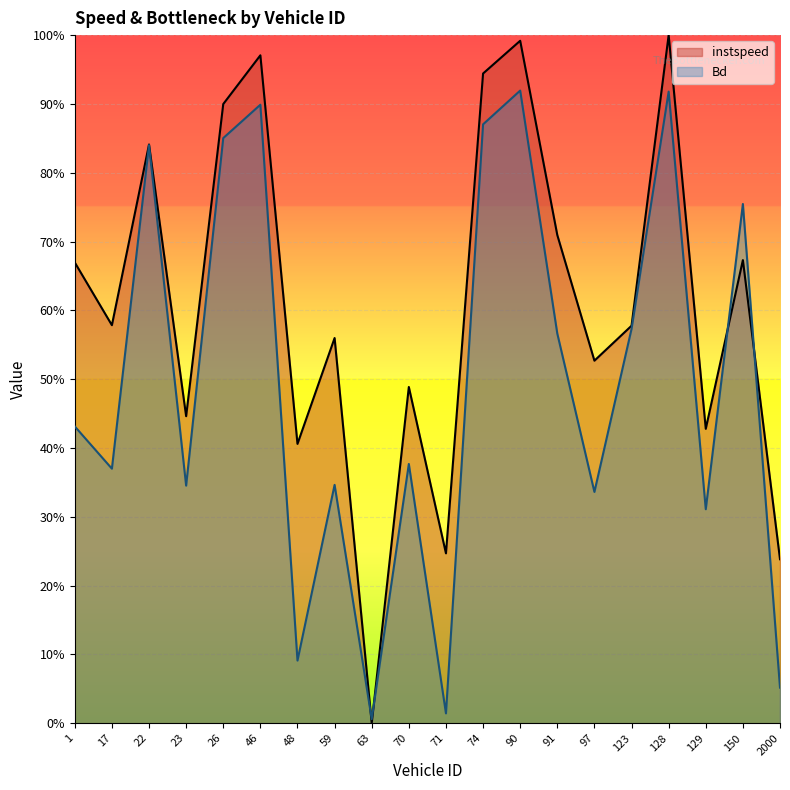

Reading left to right, extract all data points from this chart.

instspeed: 0.7	0.6	0.8	0.4	0.9	1.0	0.4	0.6	0.0	0.5	0.2	0.9	1.0	0.7	0.5	0.6	1.0	0.4	0.7	0.2
Bd: 0.4	0.4	0.8	0.3	0.9	0.9	0.1	0.3	0.0	0.4	0.0	0.9	0.9	0.6	0.3	0.6	0.9	0.3	0.8	0.1